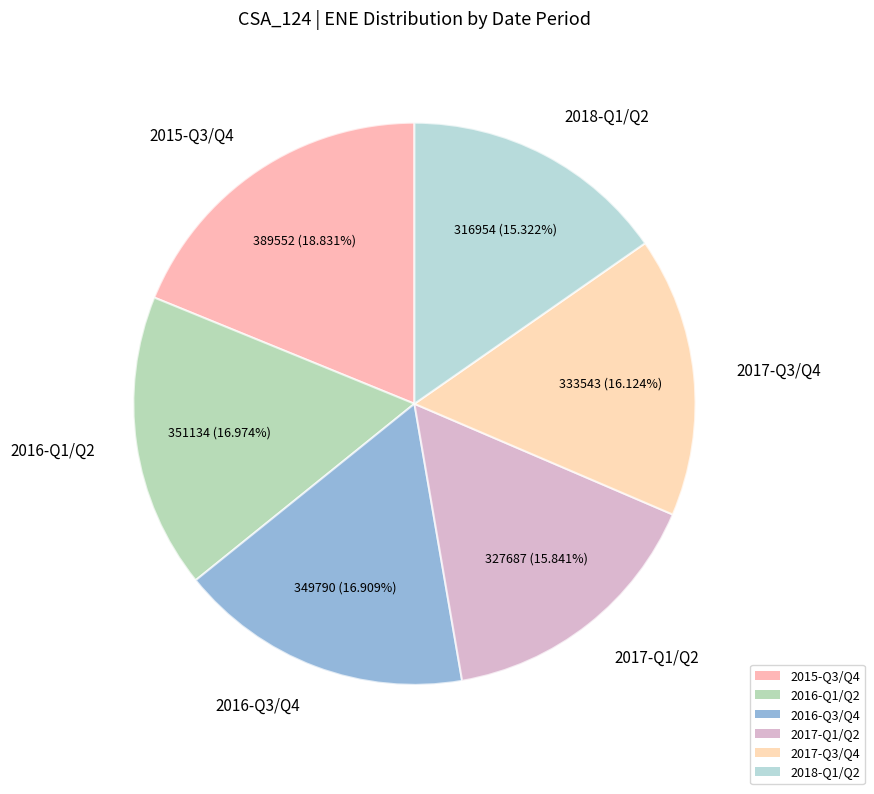

Is there any slice that represents more than half of the pie?

No